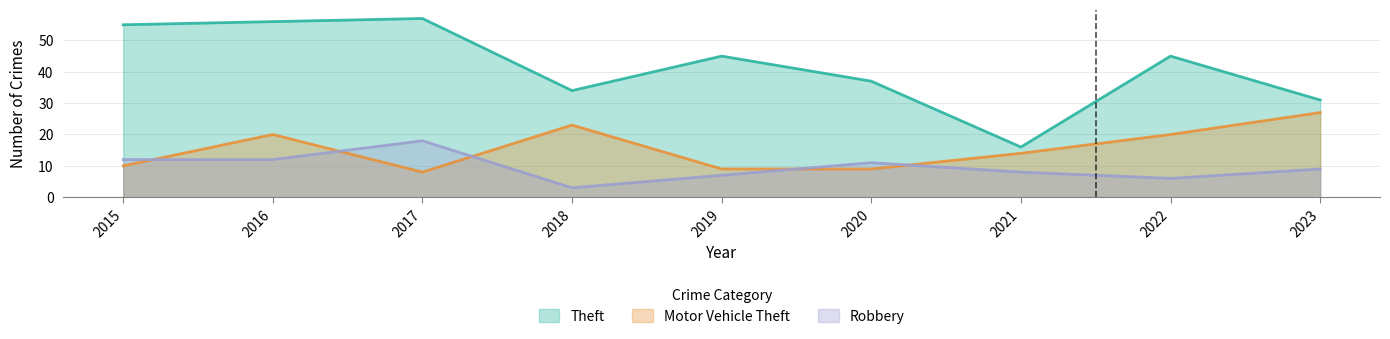

At how many categories does at least one series exceed 18?

8